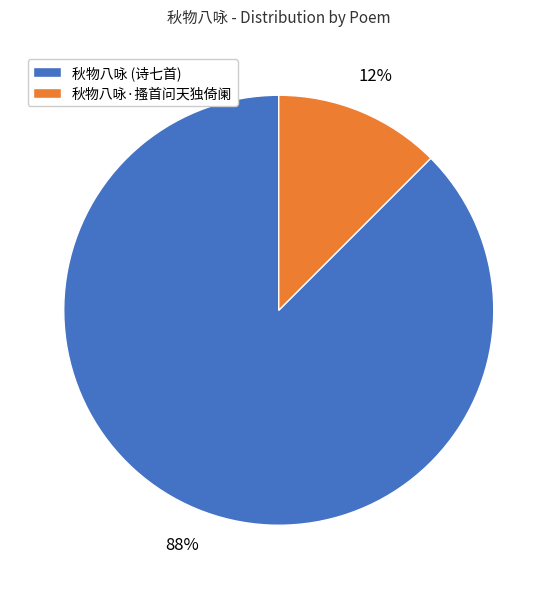

To the nearest percent, what is the average slice percentage?

50%